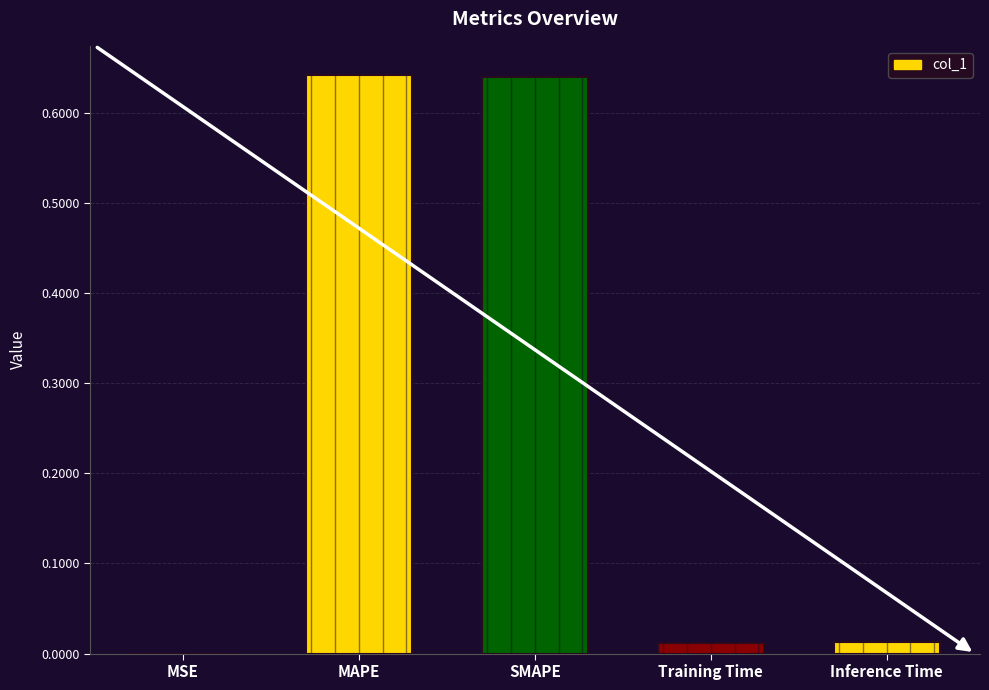

Between MAPE and Training Time, which is larger?

MAPE